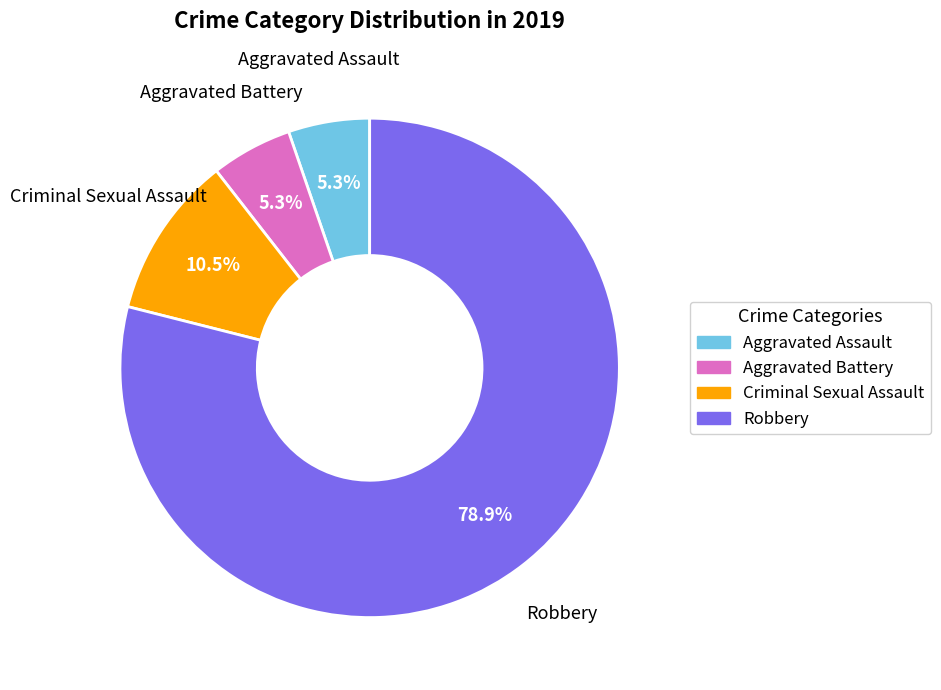

Count the number of slices in the pie.

4